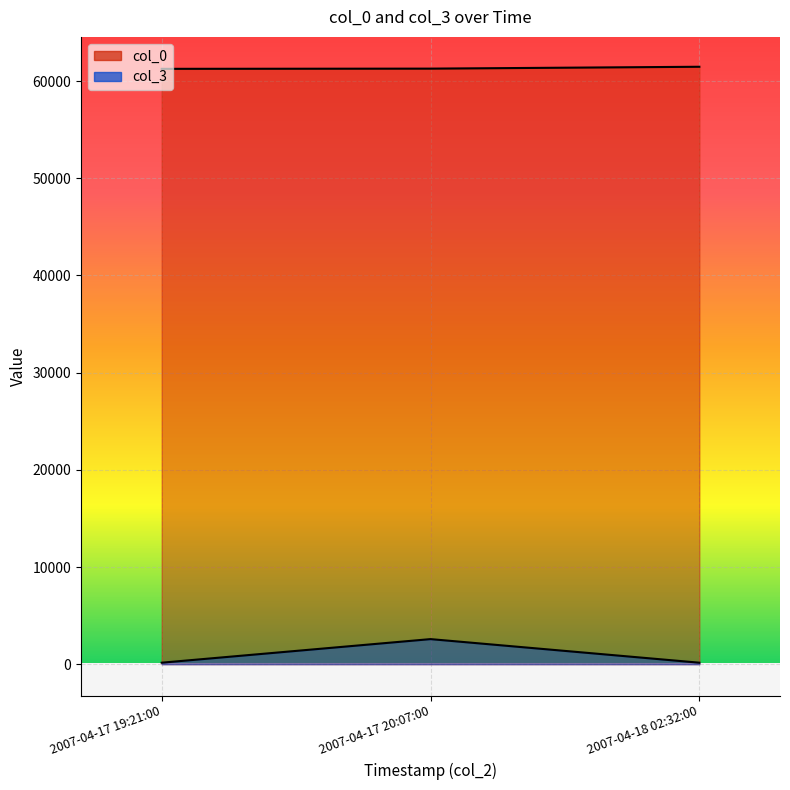

Which series has the largest range (max minus min)?

col_3